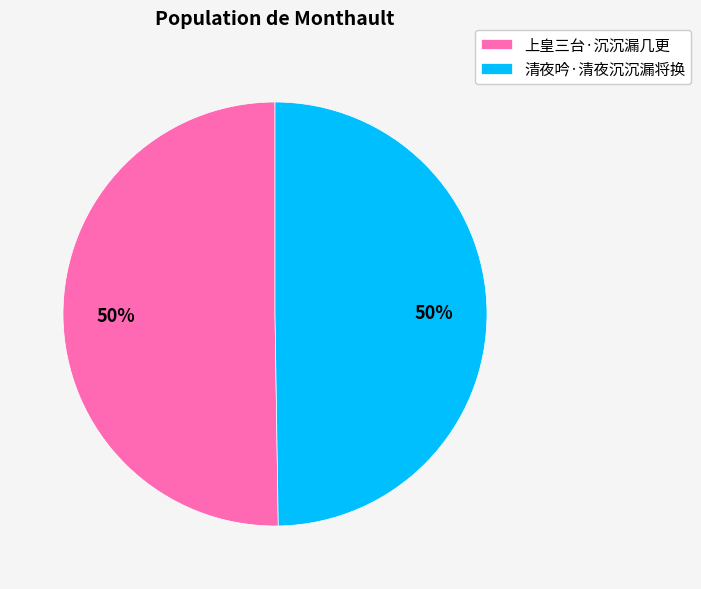

What percentage is the 上皇三台·沉沉漏几更 slice, to the nearest percent?

50%